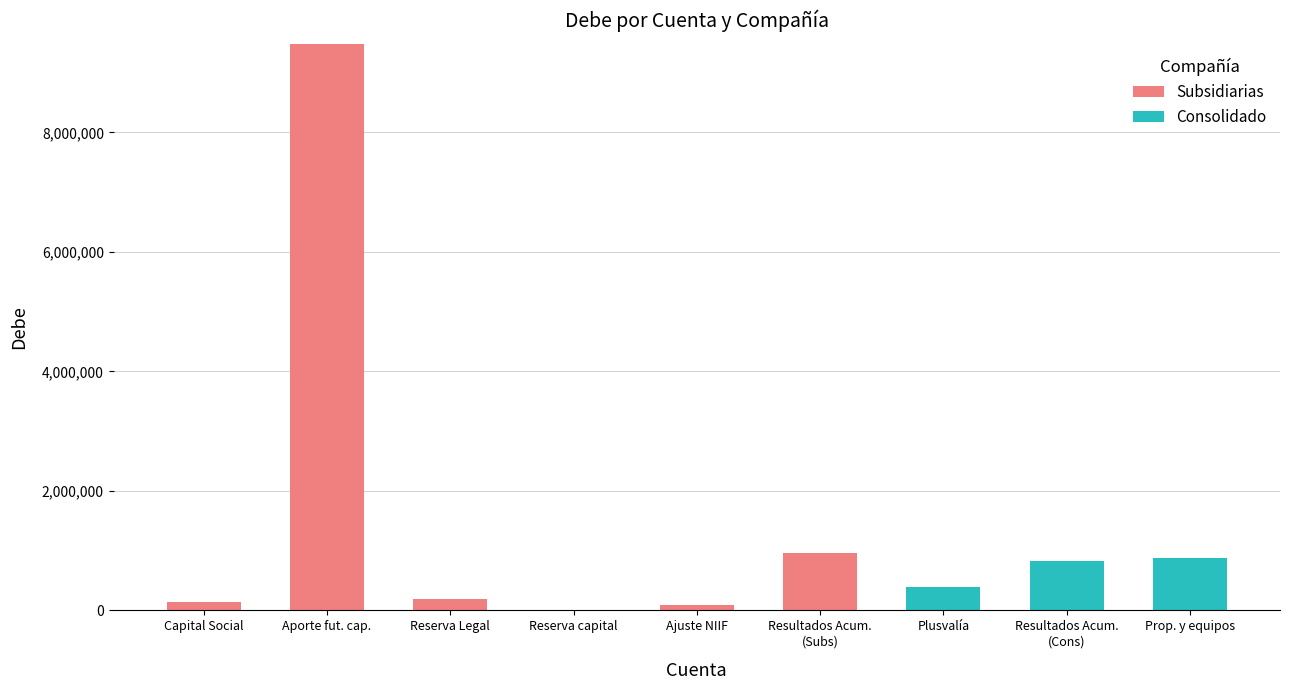

At which category is the sum across all series the highest?

Aporte fut. cap.